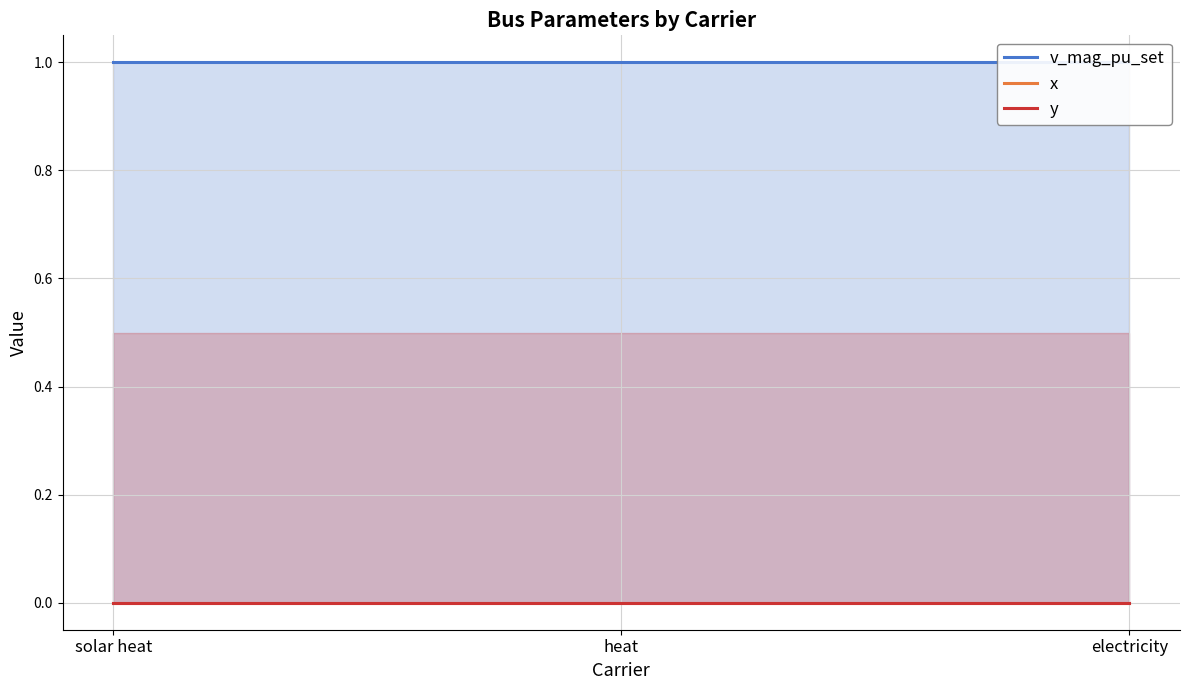

What is the label of the 3rd point from the right?

solar heat